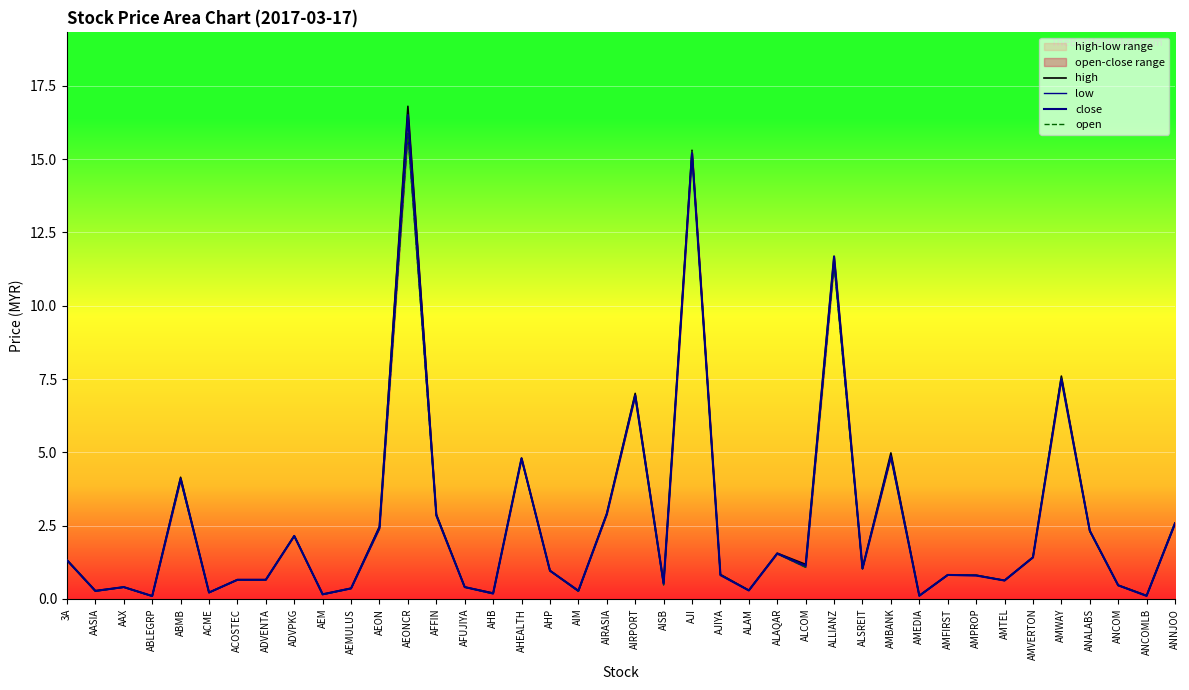

Is it true that close equals 0.3 at AIM?

True